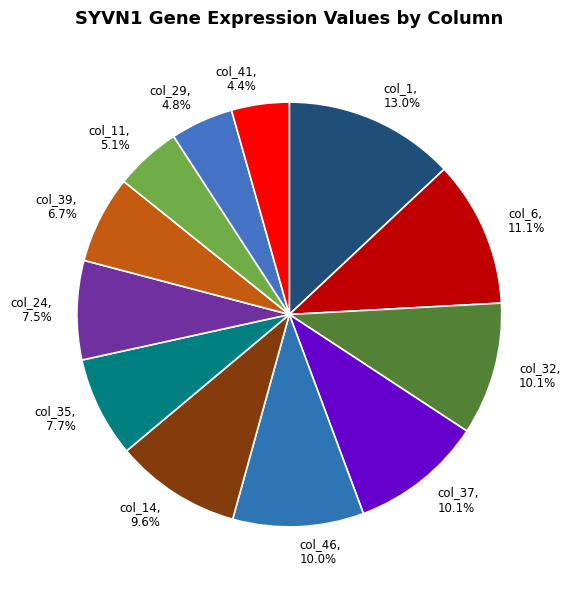

Does any single category account for the majority?

No